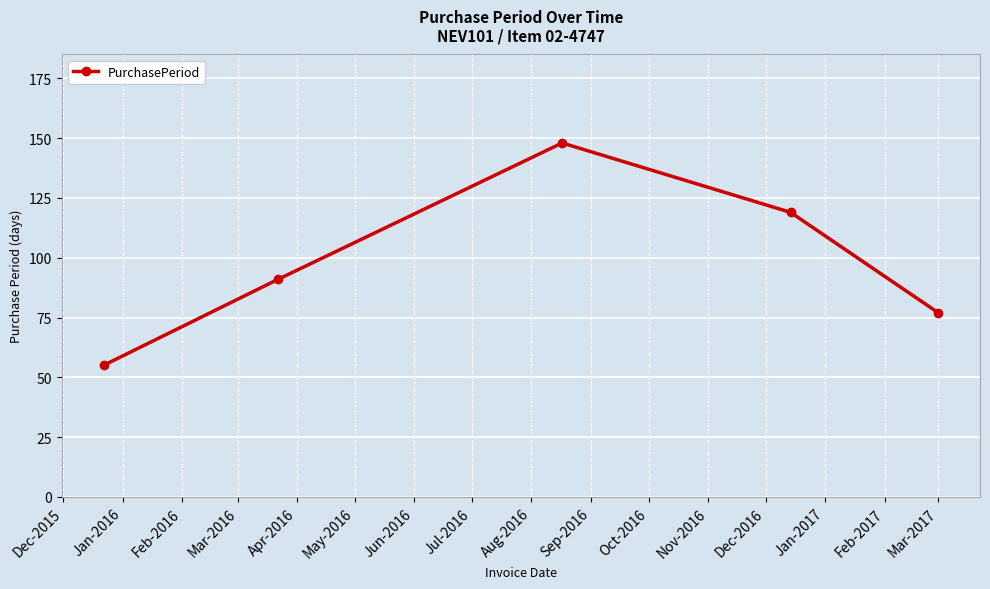

Is this an area chart (filled region under the line)?

No